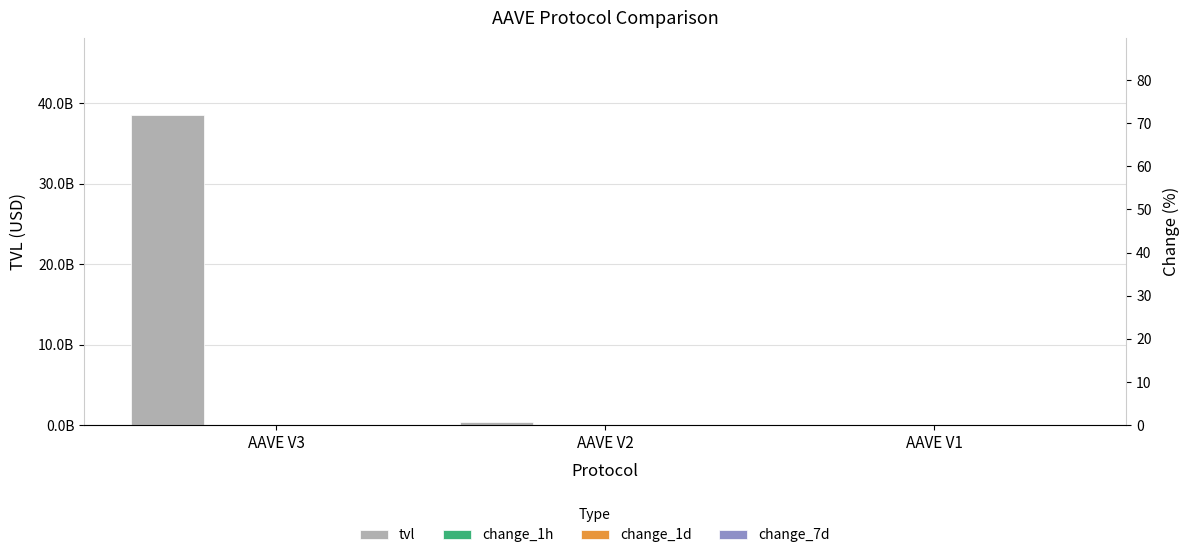

Which series changed the most between AAVE V2 and AAVE V1?

tvl